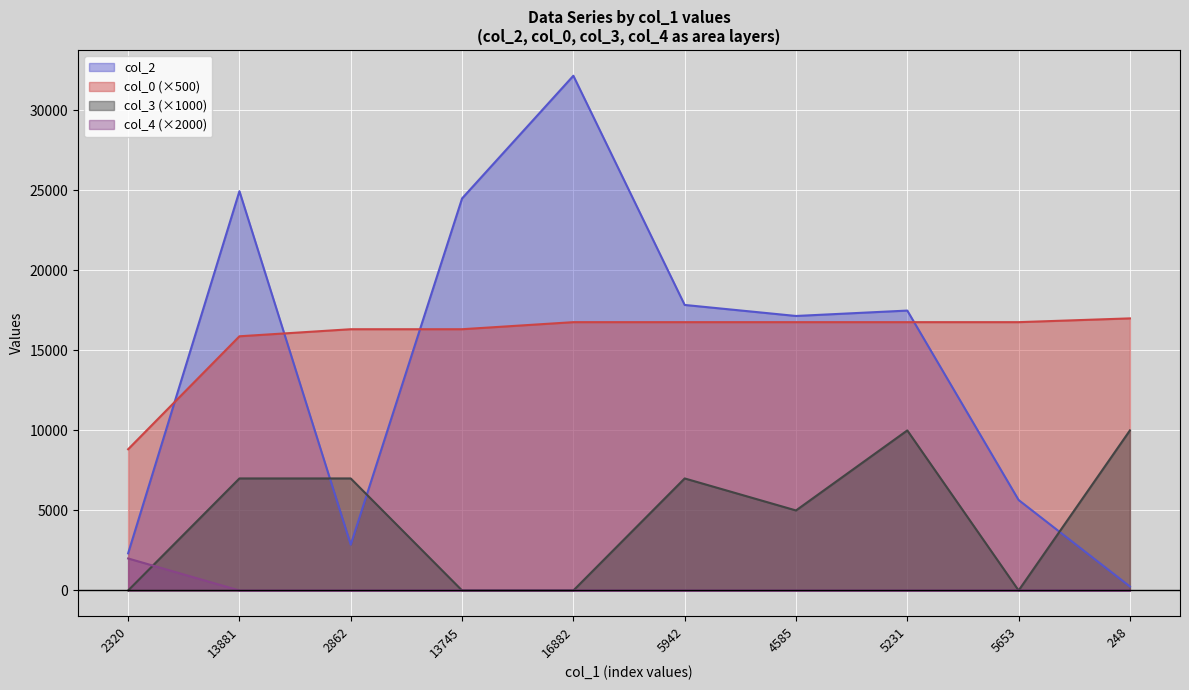

What is the value of the col_2 point at the 1st from the left?

2320.0